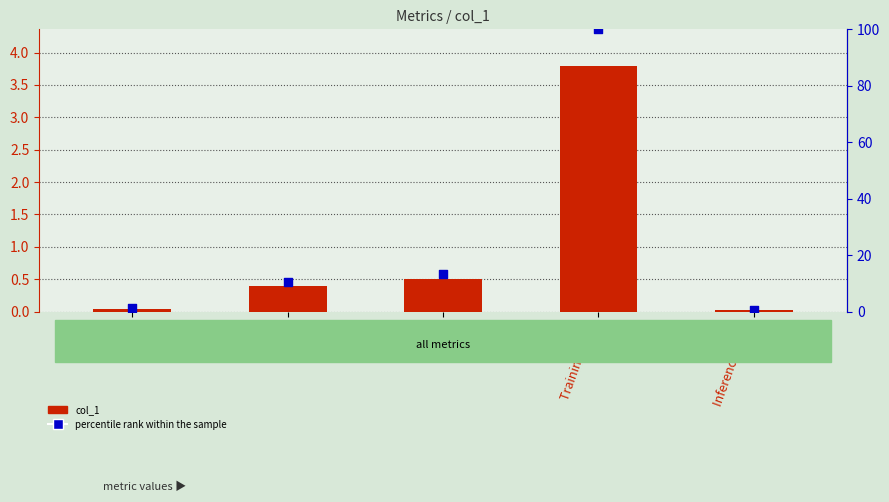

Which series reaches the maximum Y coordinate?

percentile rank within the sample